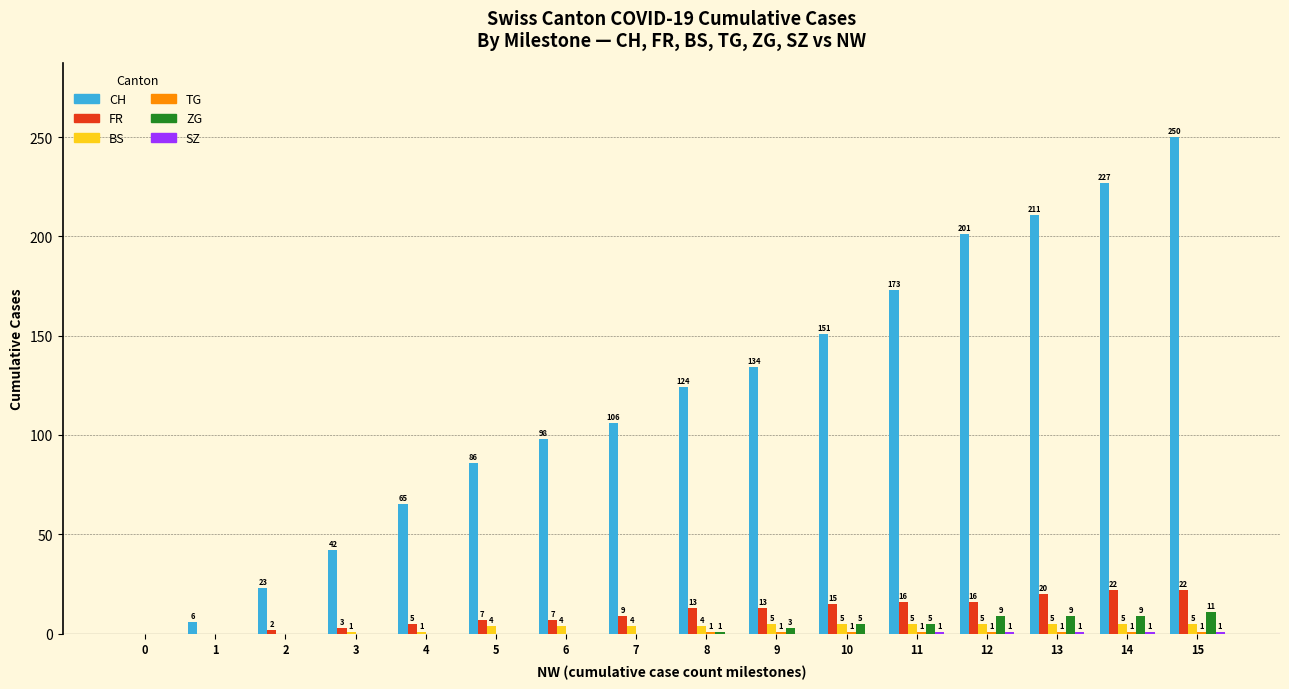

At which category is the sum across all series the highest?

15